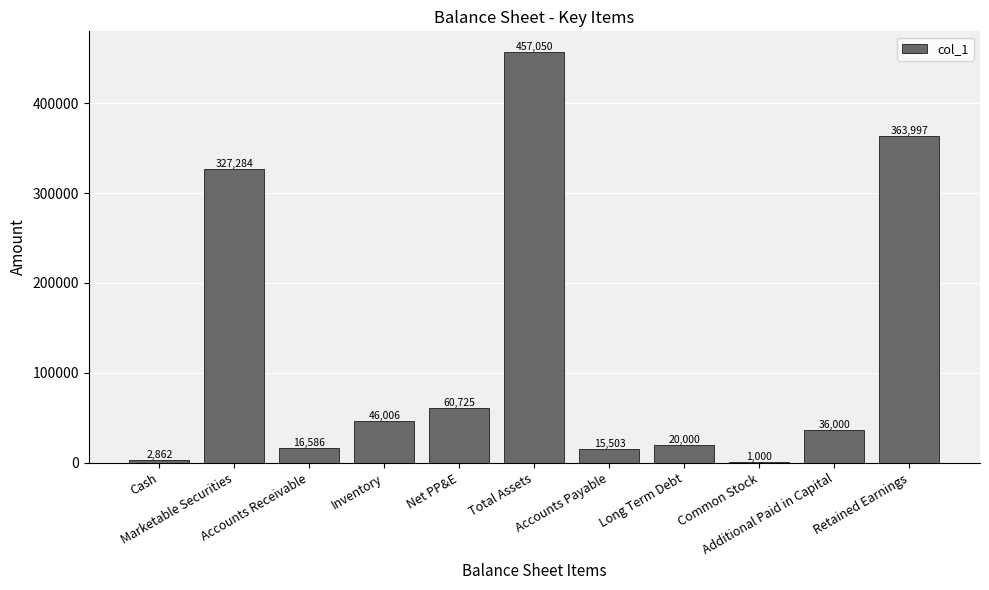

What is the maximum value shown in the chart?

457050.1